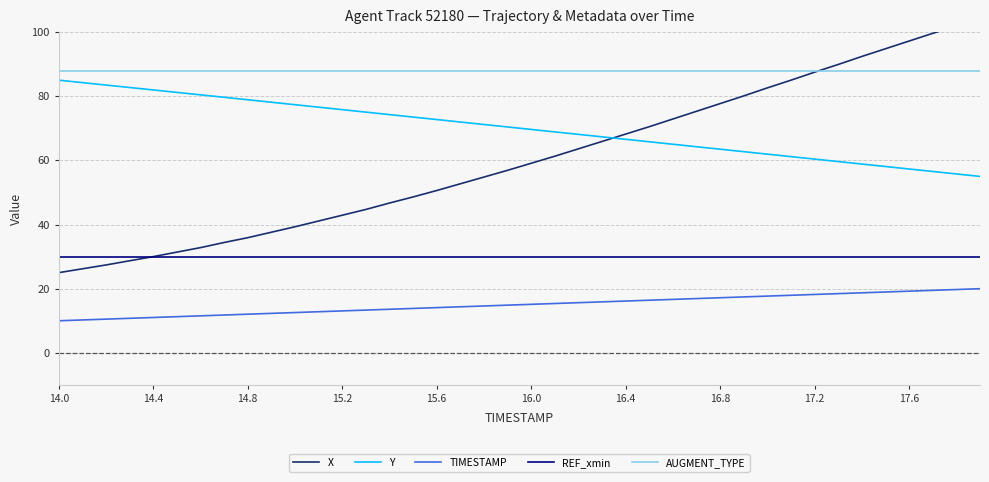

How many distinct data groups are displayed?

5